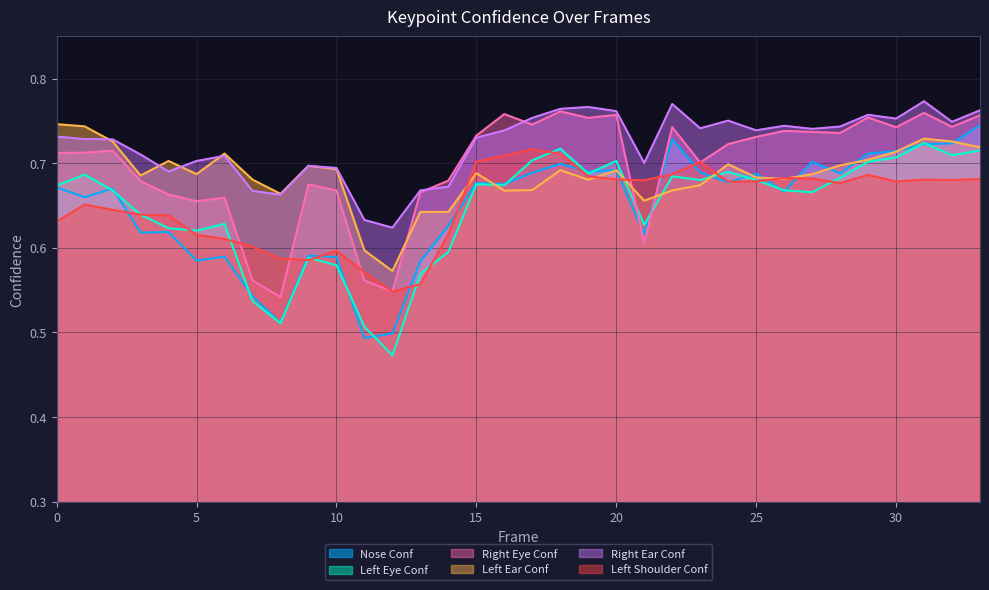

What is the sum of all a_left_ear_confidence values?

23.3